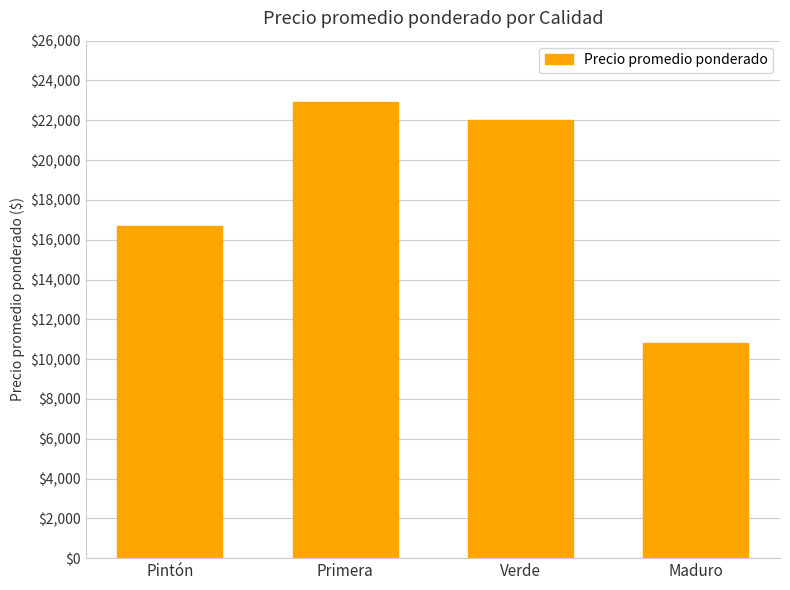

How many distinct data groups are displayed?

1